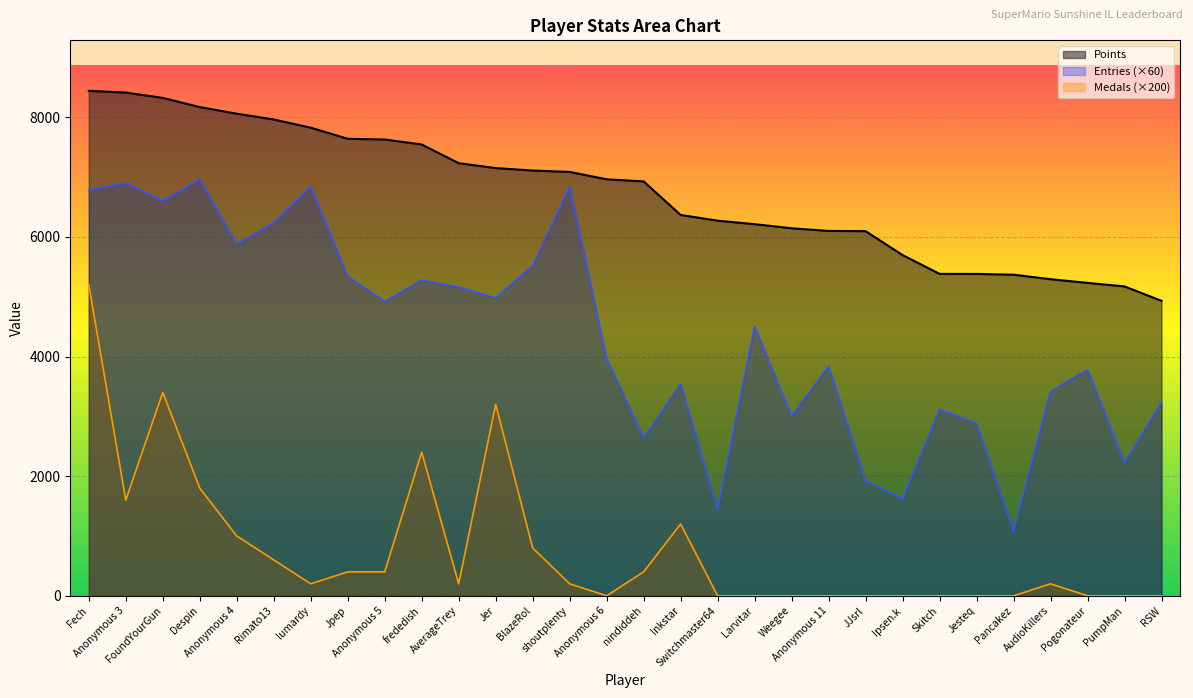

At Fech, list the series in order from largest to smallest.

Points, Entries (×60), Medals (×200)